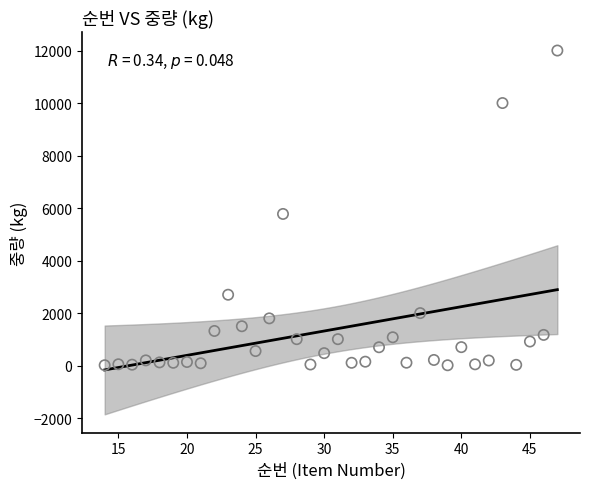

What is the range of Y values (max minus min)?

11985.6